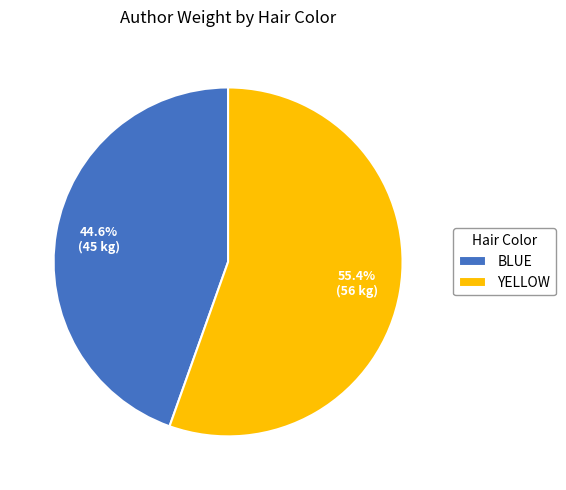

Which category accounts for the majority?

YELLOW